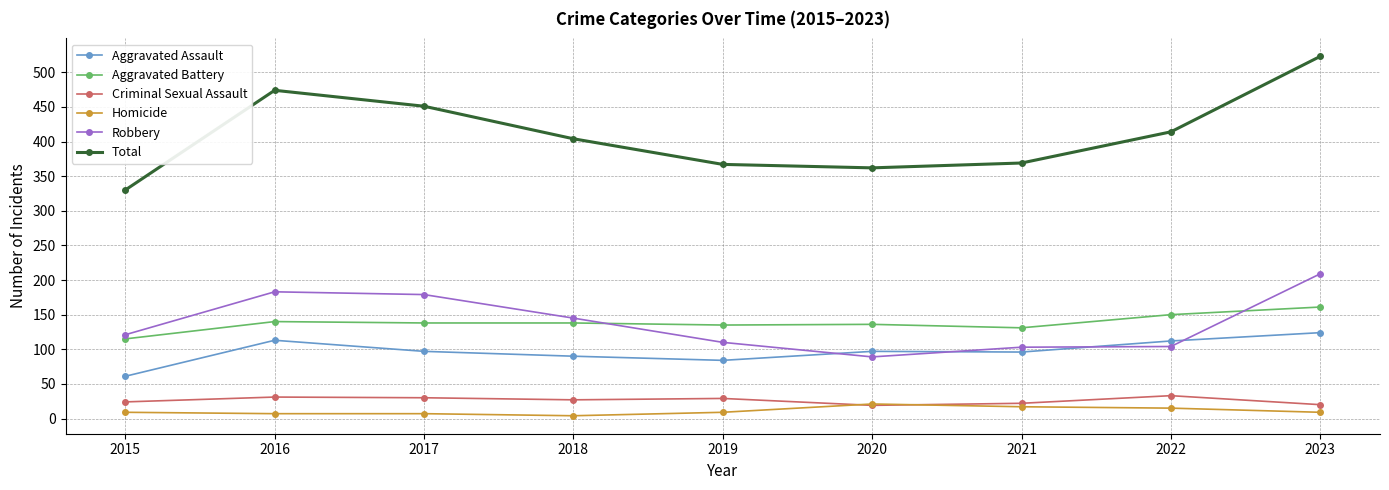

True or false: Homicide has a value of 15 at 2022.

True